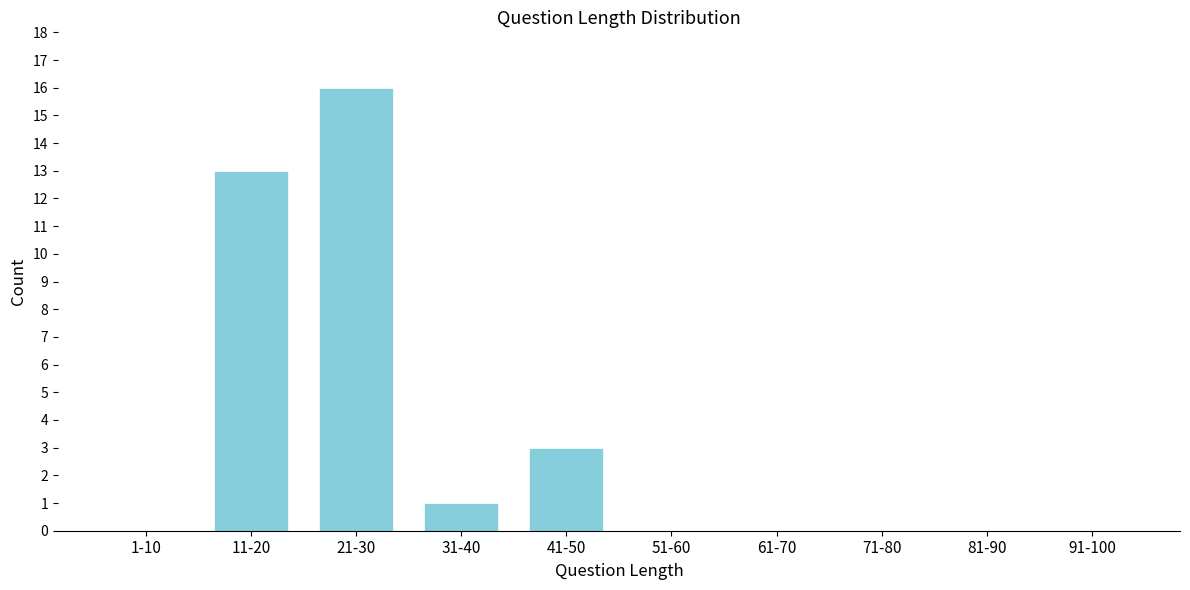

Reading left to right, transcribe all the data shown in this chart.

1-10=0	11-20=13	21-30=16	31-40=1	41-50=3	51-60=0	61-70=0	71-80=0	81-90=0	91-100=0